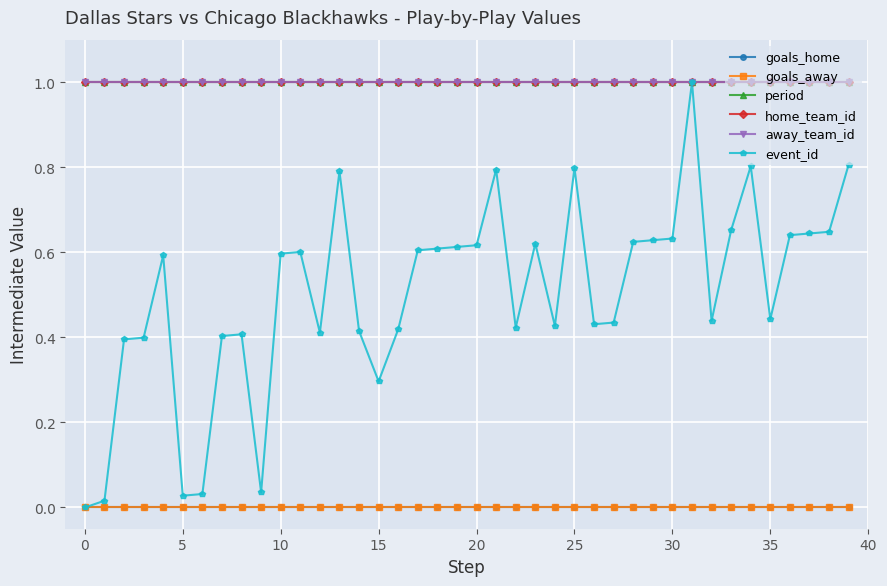

What are all the series names shown in the legend?

goals_home, goals_away, period, home_team_id, away_team_id, event_id